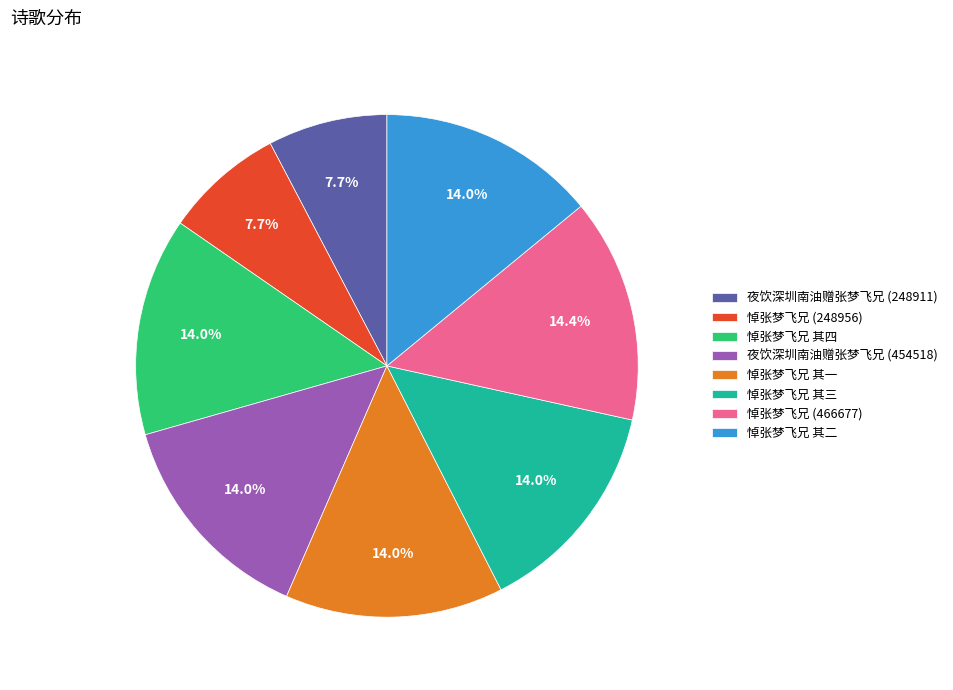

What percentage is the 悼张梦飞兄 其二 slice, to the nearest percent?

14%